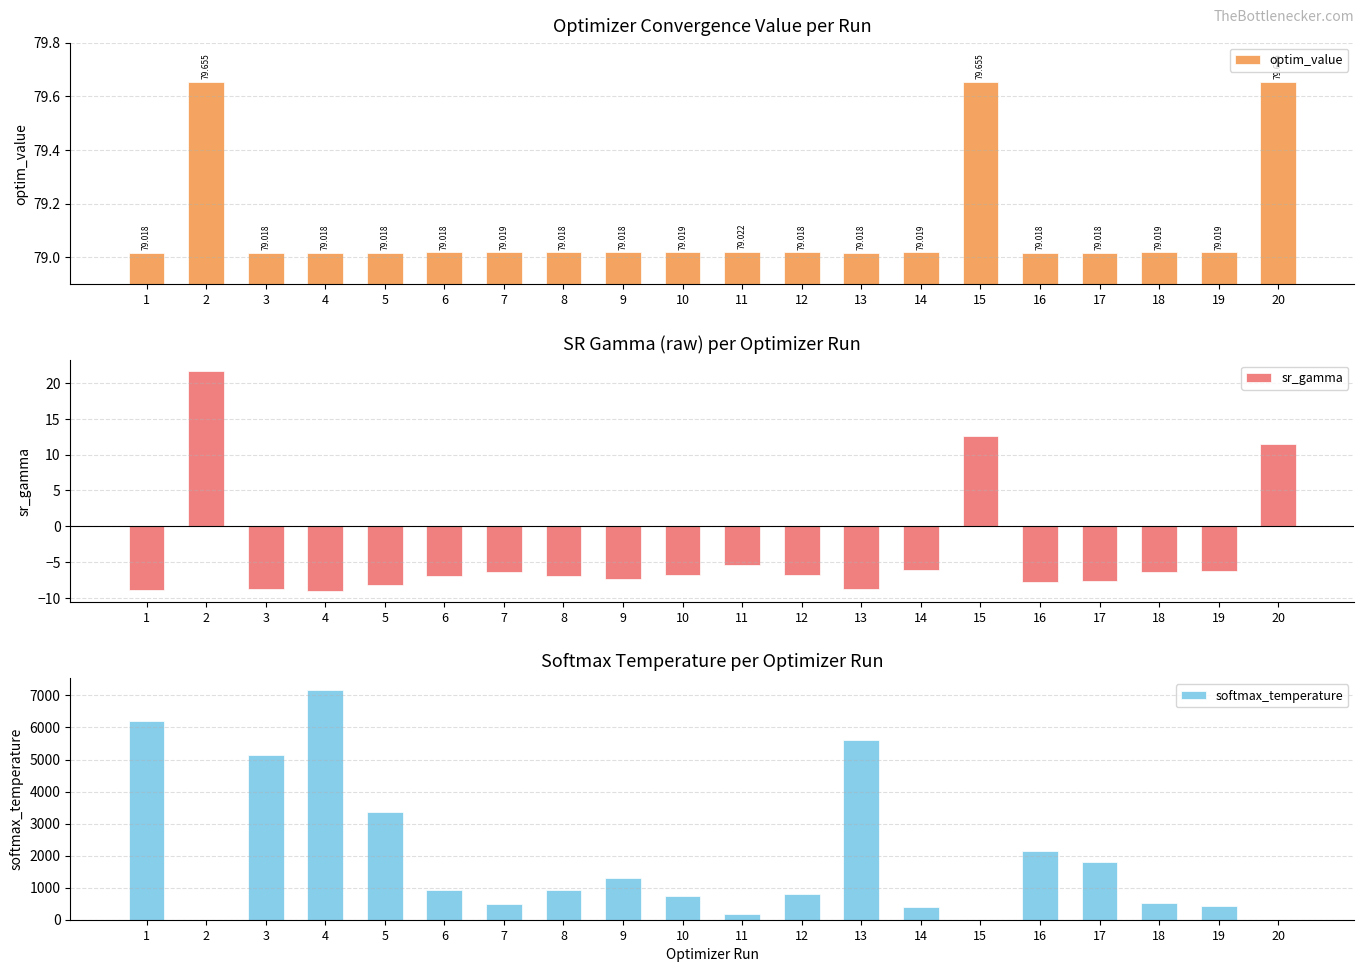

Are the bars horizontal?

No